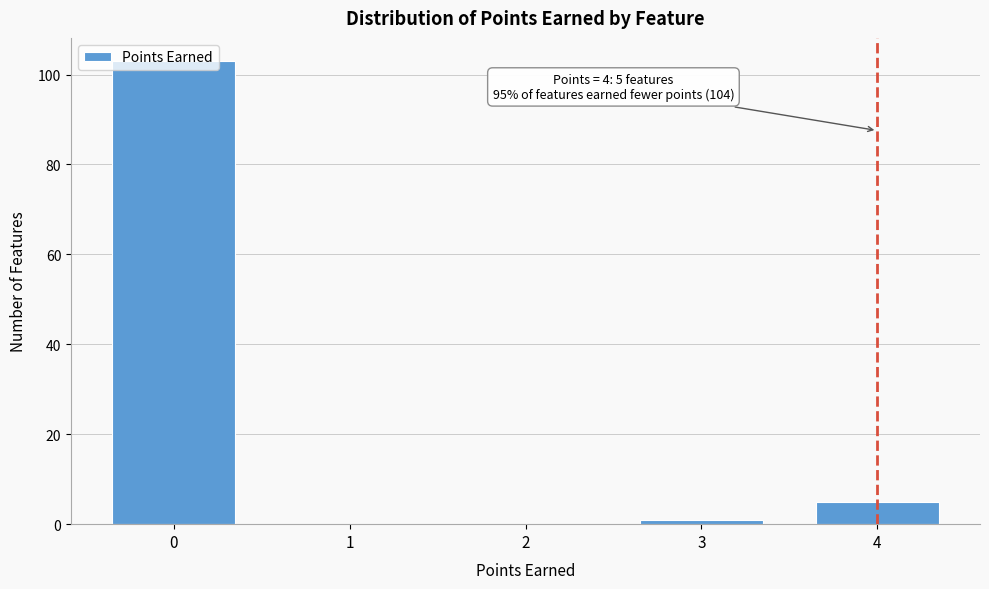

What is the maximum value shown in the chart?

103